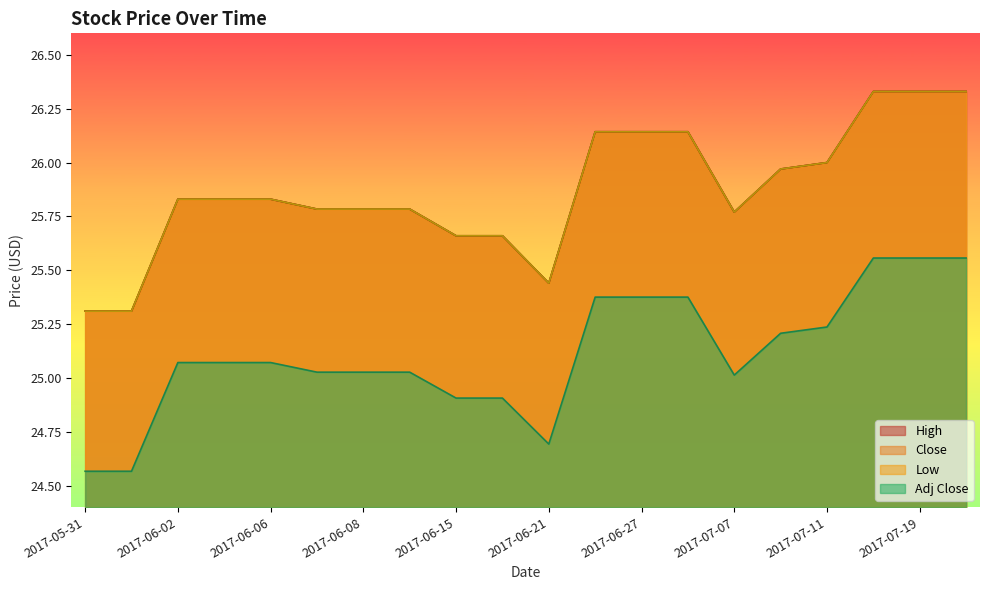

Is the value of Low at 2017-06-15 greater than the value of High at 2017-06-28?

No